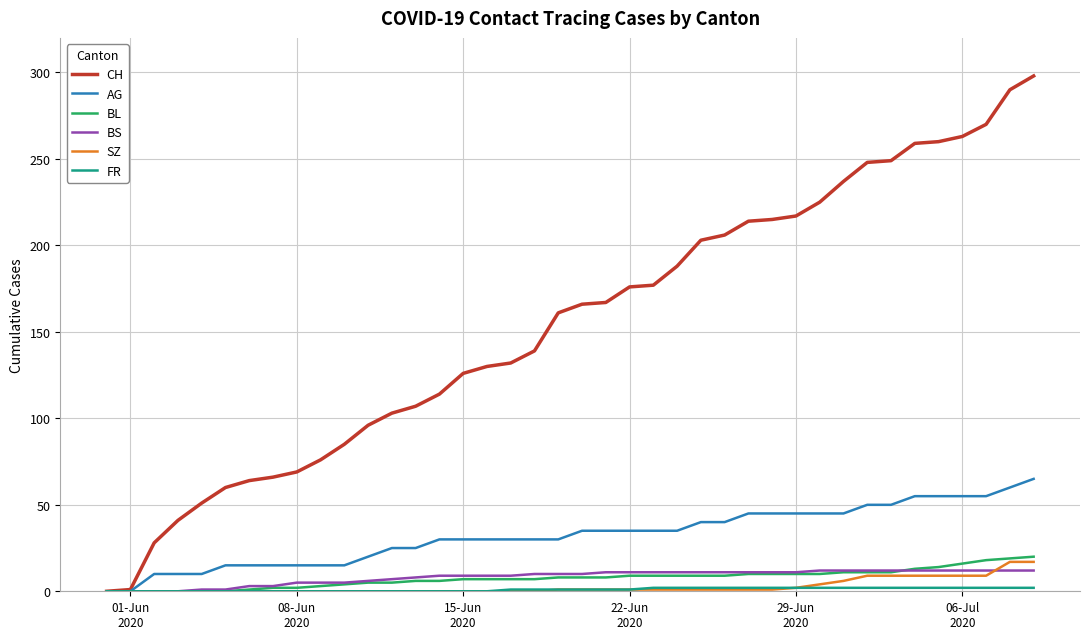

What is the maximum value shown in the chart?

298